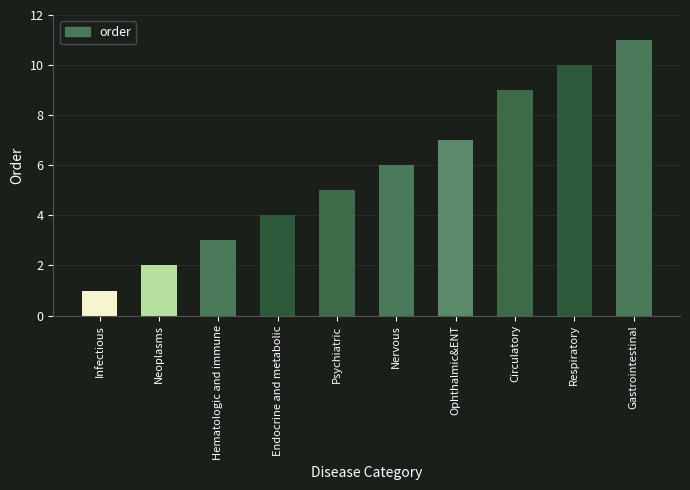

How many data points are less than 6?

5